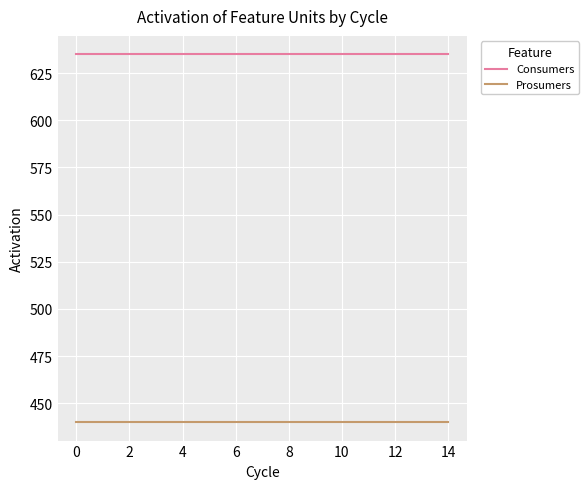

Rank the series by their maximum value, from highest to lowest.

Consumers, Prosumers